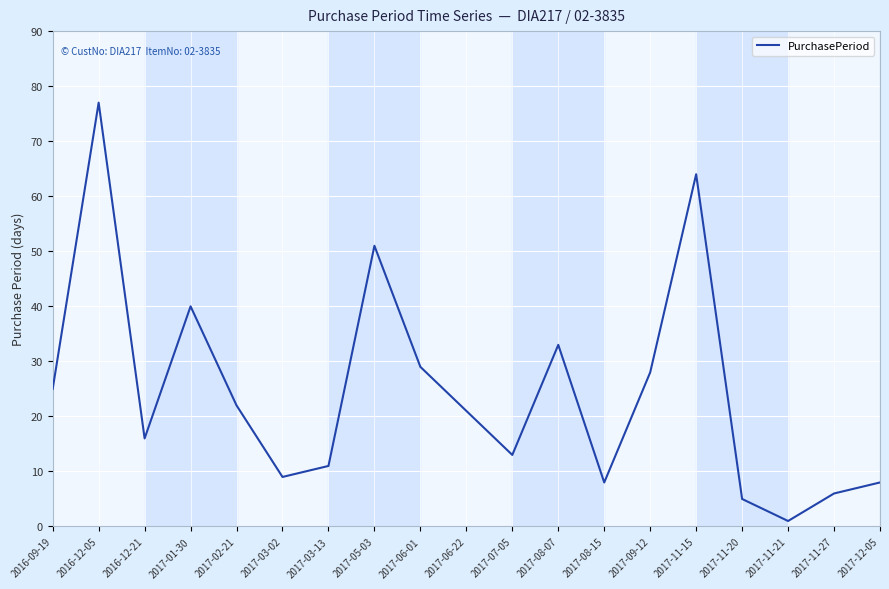

Does the chart display data point markers on the line(s)?

No